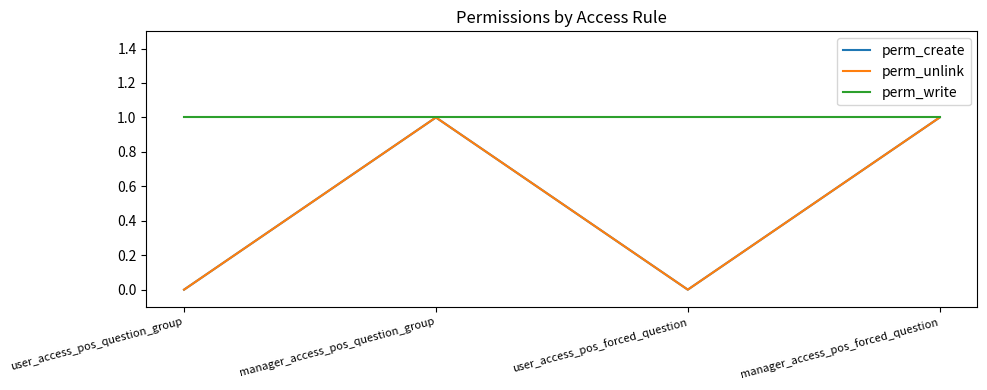

Which series has the widest spread of values?

perm_create